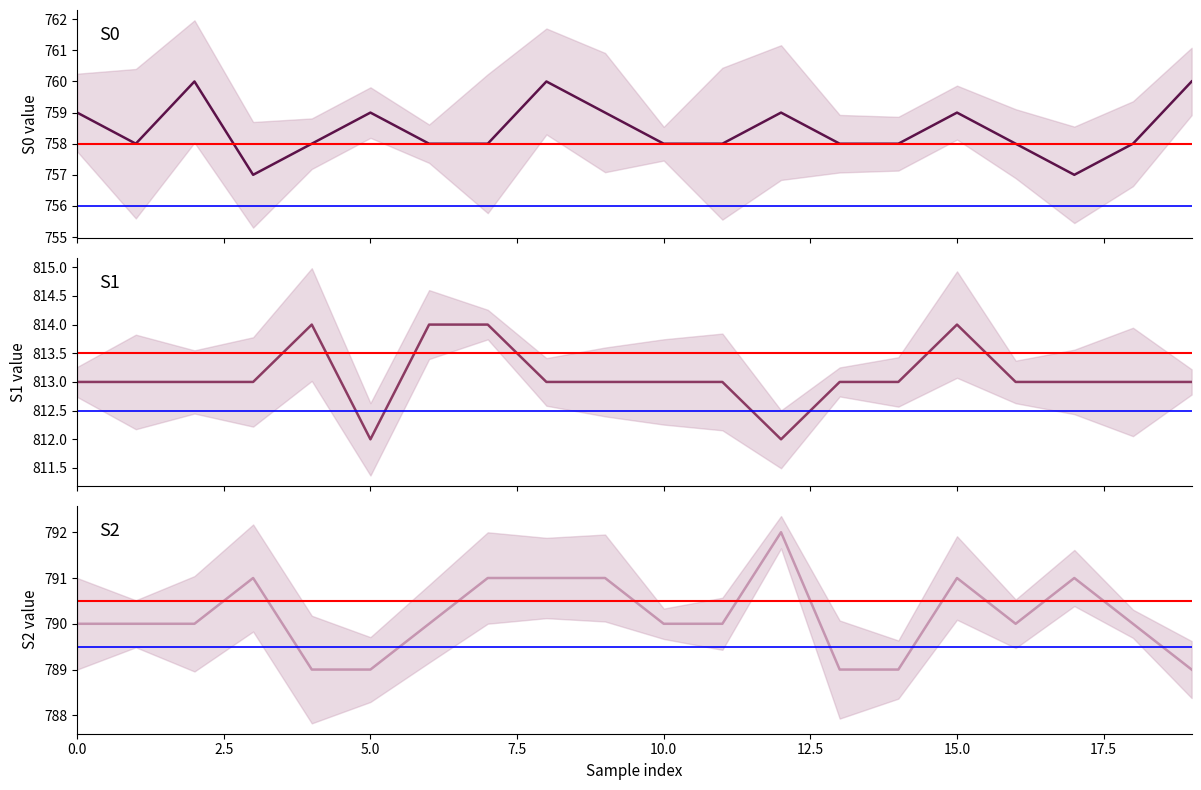

The S0 series shows 278 at 15. True or false?

False